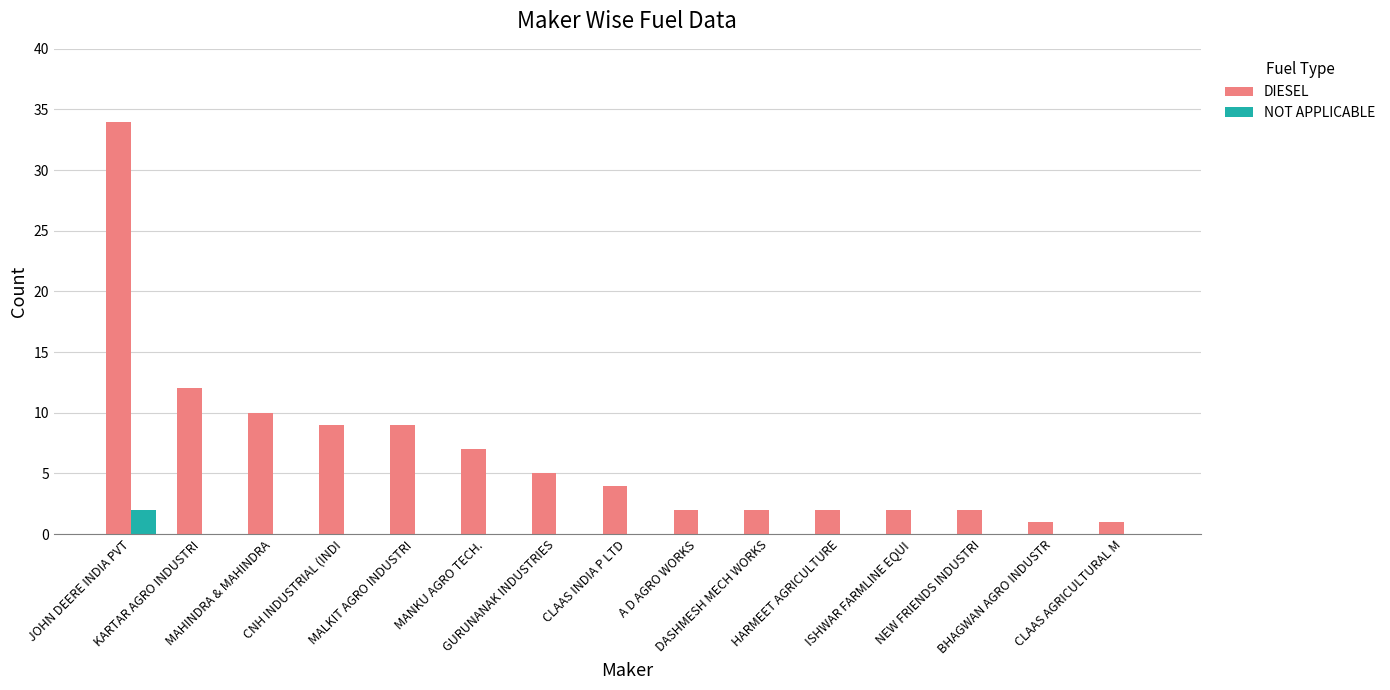

The DIESEL series shows 7 at MANKU AGRO TECH.. True or false?

True